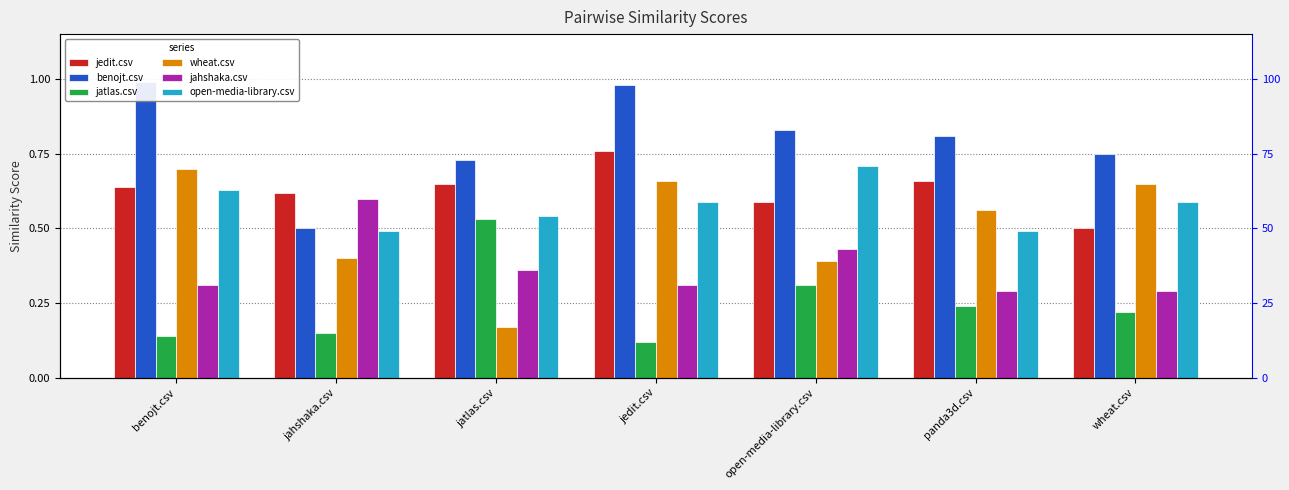

What is the difference between the jatlas.csv values at jedit.csv and jatlas.csv?

0.4